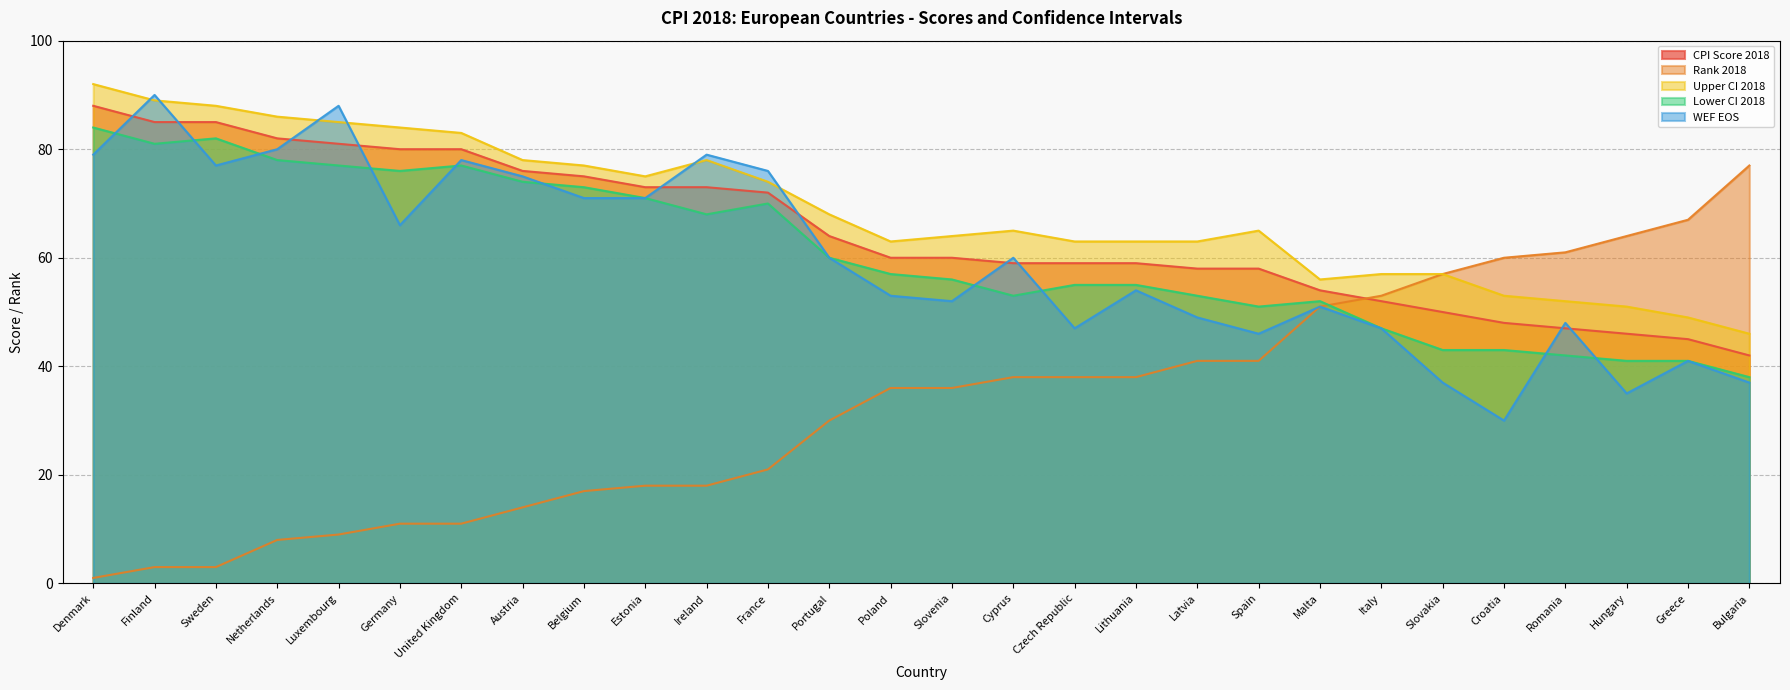

Which series has the largest range (max minus min)?

Rank 2018